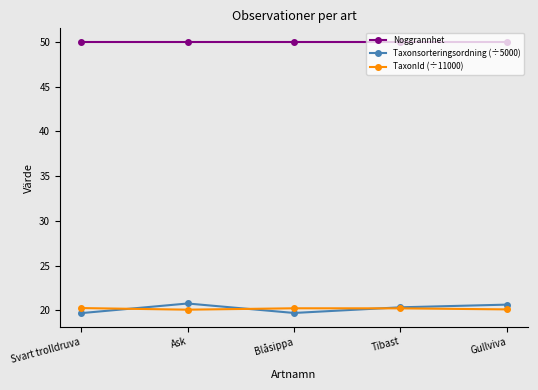

Which series changed the most between Blåsippa and Gullviva?

Taxonsorteringsordning (÷5000)